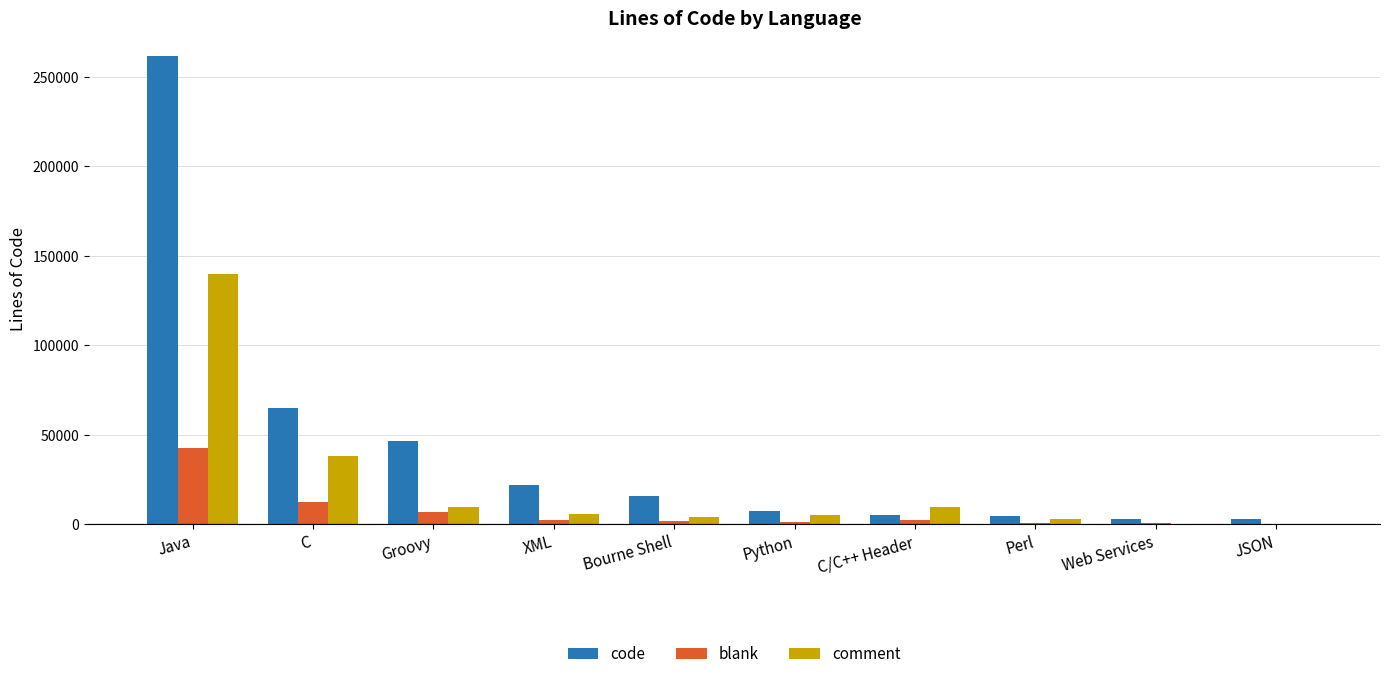

Which series has the largest range (max minus min)?

code